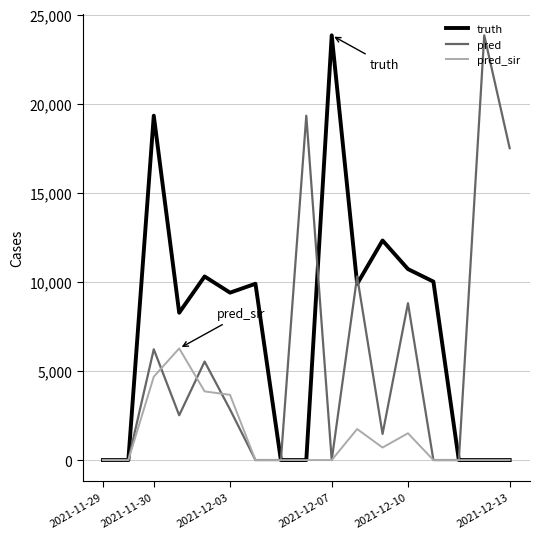

What is the greatest value displayed?

23833